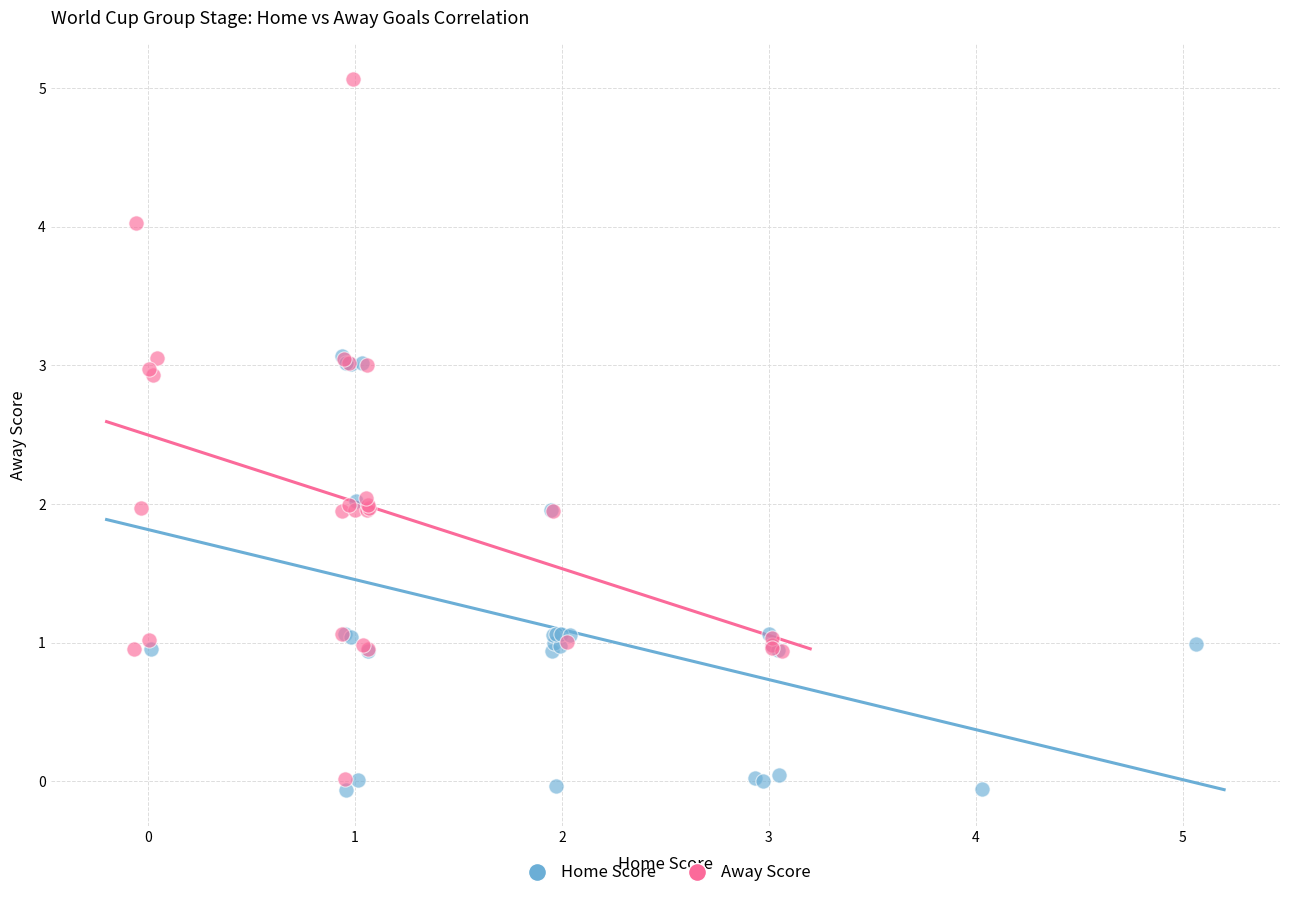

Which series has the largest Y range (max minus min)?

Away Score